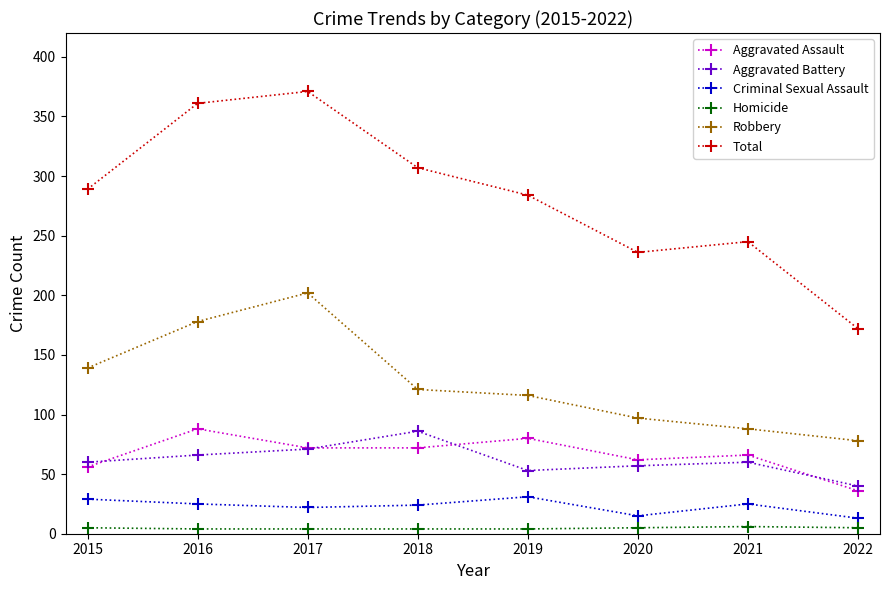

Does the chart have visible grid lines?

No